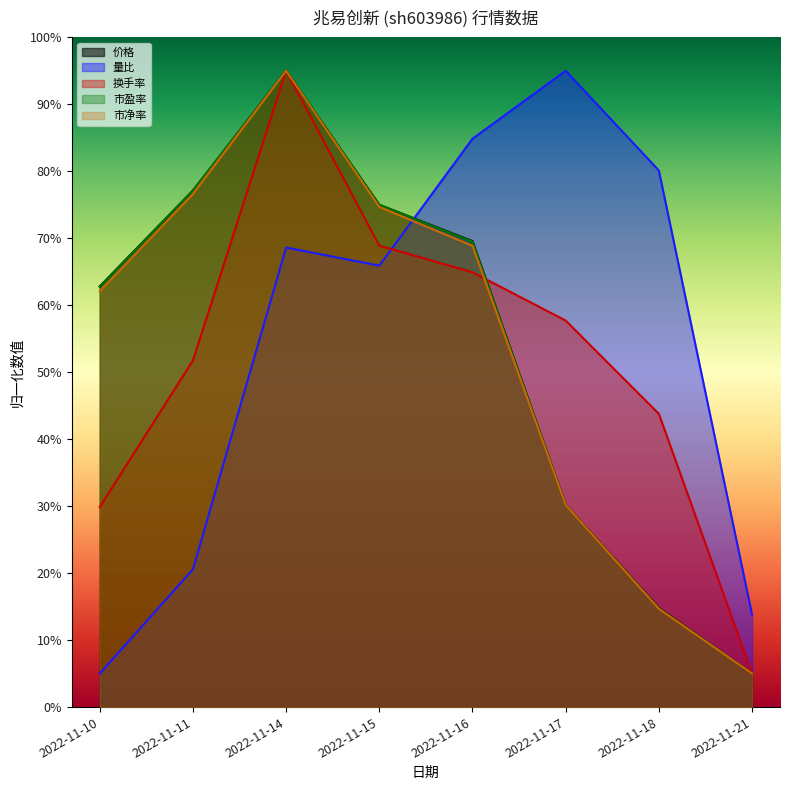

Where is the first local maximum for 市盈率?

2022-11-14